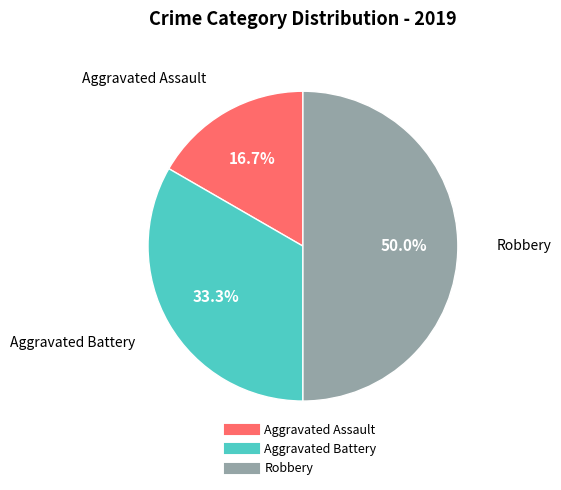

To the nearest percent, what is the combined percentage of Robbery and Aggravated Battery?

83%